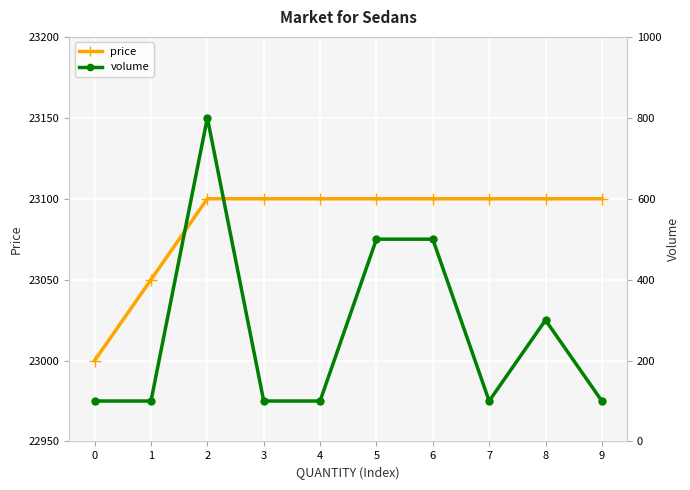

Reading left to right, list all the values displayed in this chart.

price: 23000	23050	23100	23100	23100	23100	23100	23100	23100	23100
volume: 100	100	800	100	100	500	500	100	300	100